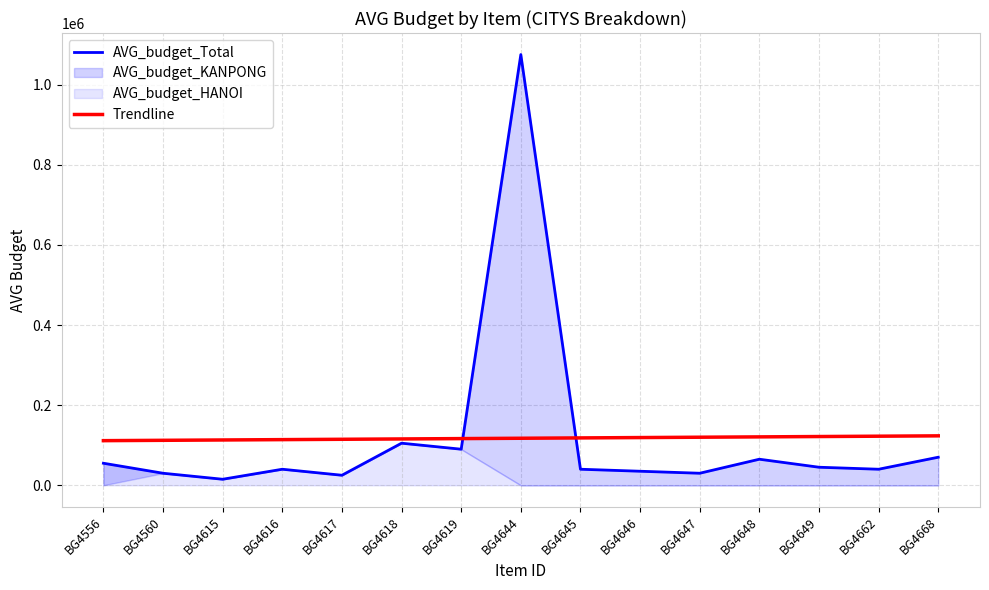

Between which two adjacent categories do AVG_budget_Total and Trendline first intersect?

BG4619 and BG4644